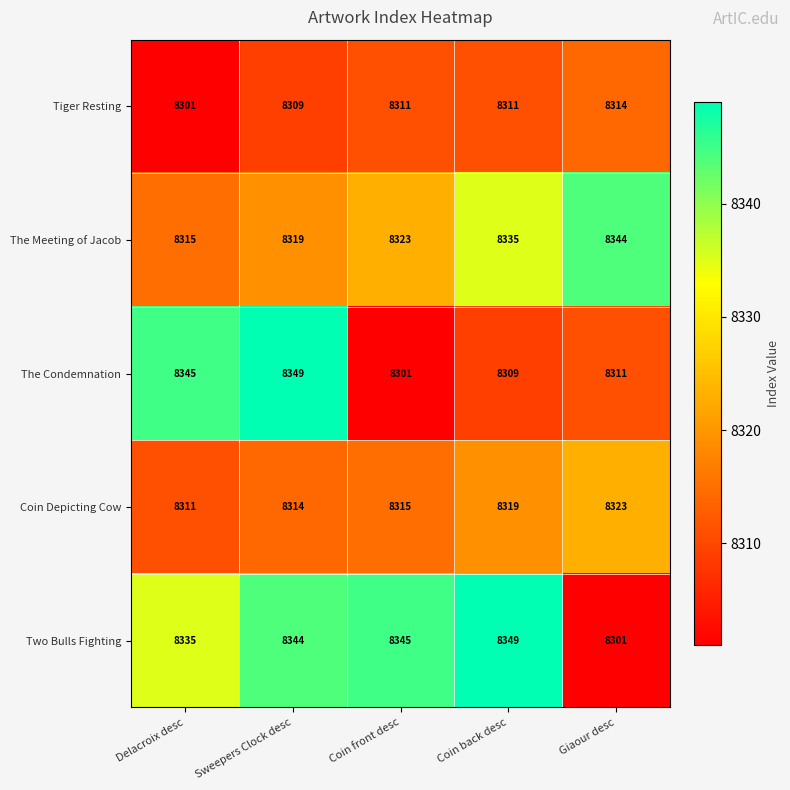

What is the sum of the The Meeting of Jacob values at Delacroix desc and Coin front desc?

16638